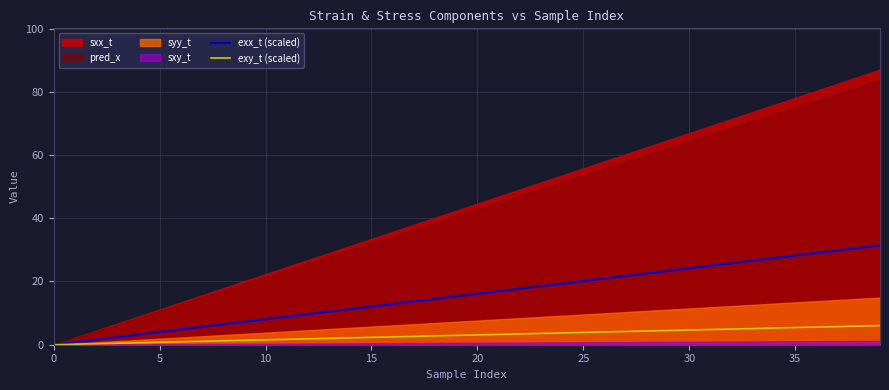

The value of exx_t (scaled) at 33 is 12.2. True or false?

False